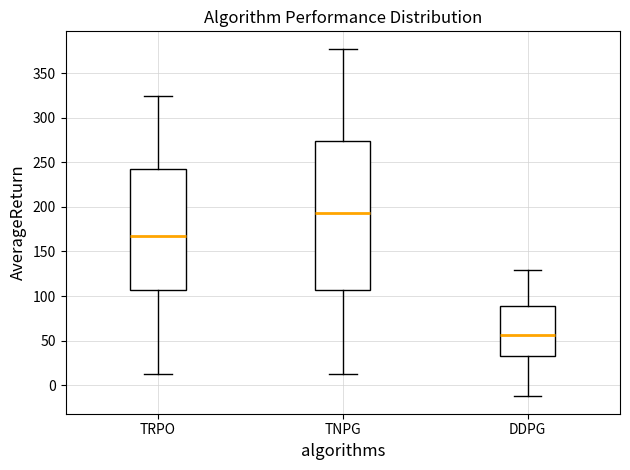

Reading left to right, read every box against the y-axis: the position of its median line, the range the box covers, and the ends of its whiskers. The values are not printed on the chart, so give them approximately, as read against the axis.

TRPO: median 170, box 105 to 240, whiskers 10 to 325
TNPG: median 195, box 105 to 275, whiskers 10 to 375
DDPG: median 55, box 35 to 90, whiskers -15 to 130